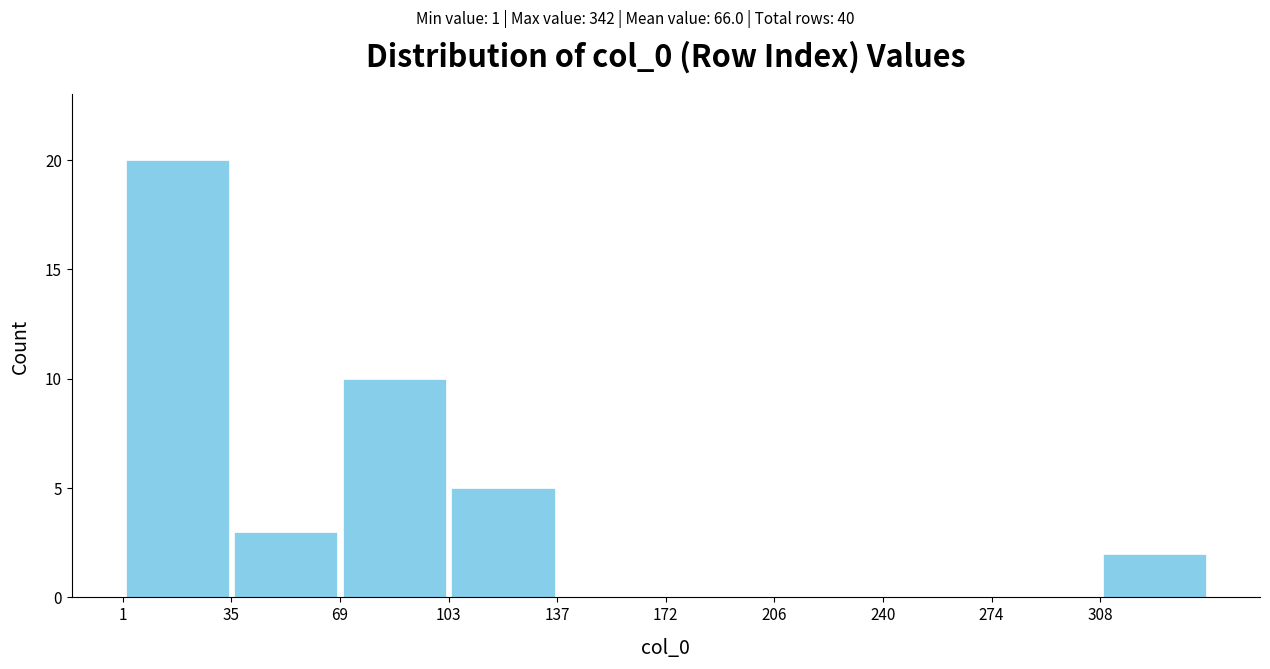

Reading left to right, list every bar in this chart as the range it spans on the x-axis followed by its height. Neither the bar edges nor the heights are printed on the chart, so give them approximately, as read against the axes.

0 to 35: 20
35 to 70: 3
70 to 105: 10
105 to 135: 5
135 to 170: 0
170 to 205: 0
205 to 240: 0
240 to 275: 0
275 to 310: 0
310 to 340: 2